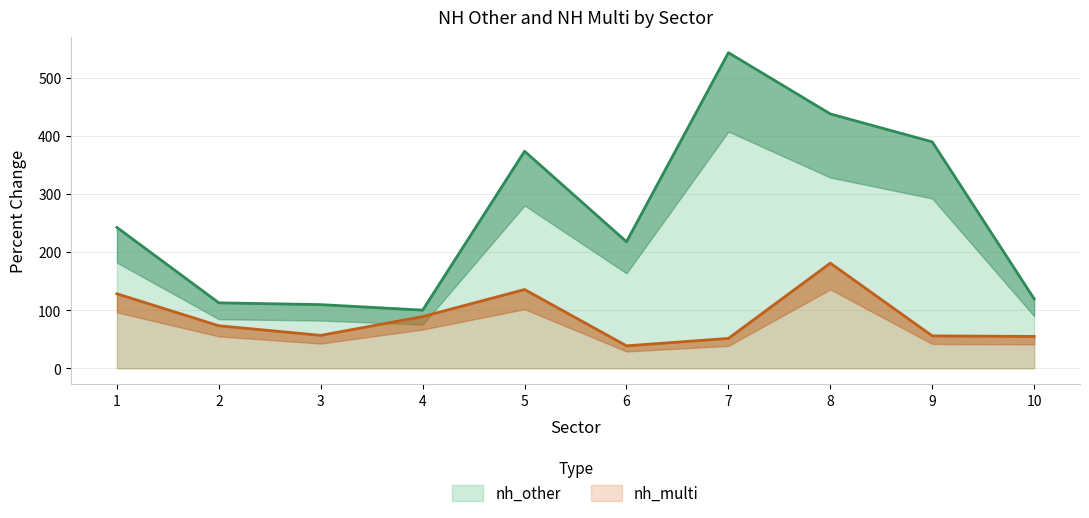

How many categories are shown in the chart?

10